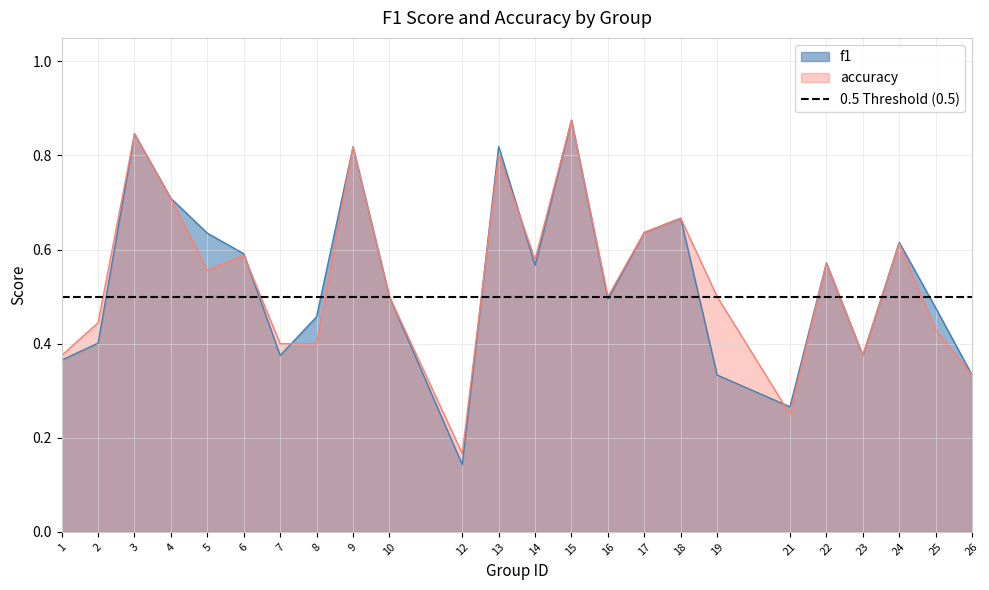

What is the difference between the maximum and second lowest values in the f1 series?

0.6